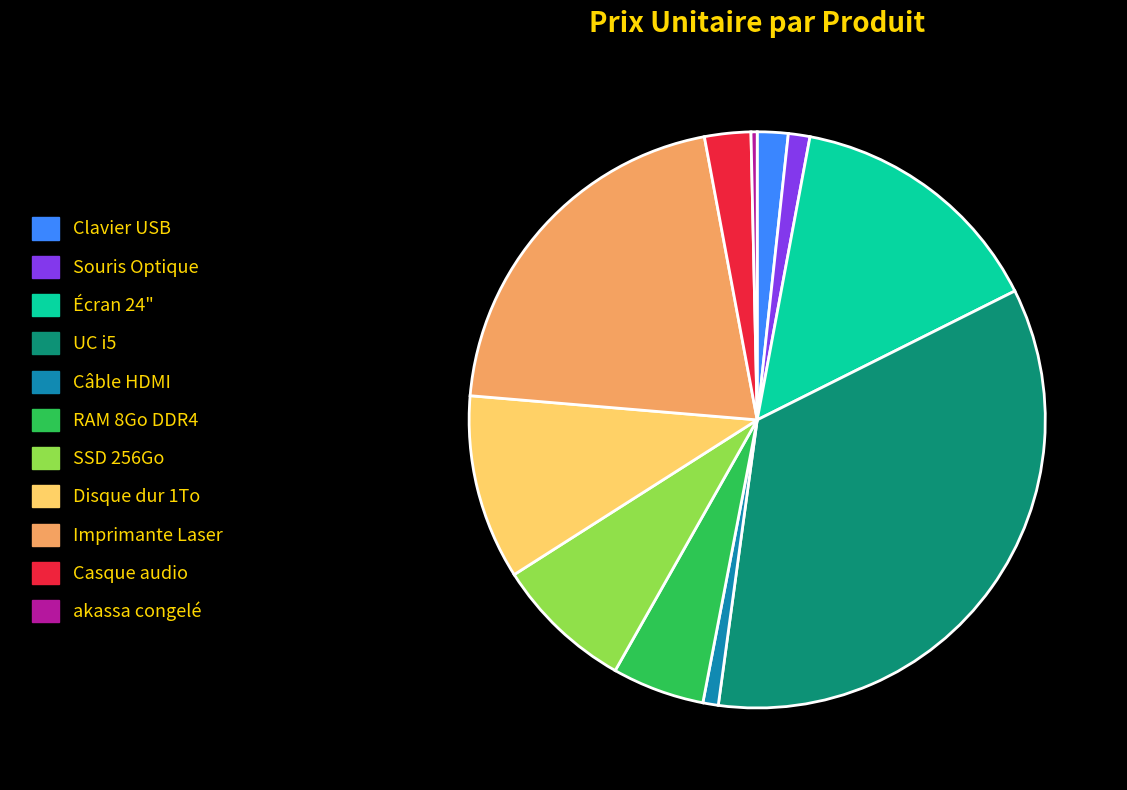

Count the number of slices in the pie.

11